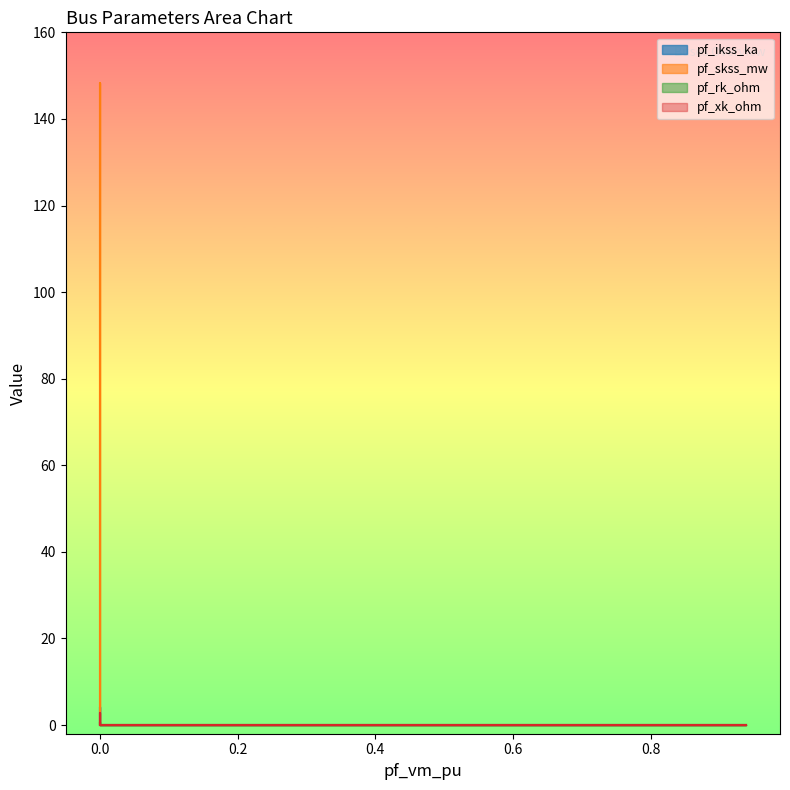

What are all the series names shown in the legend?

pf_ikss_ka, pf_skss_mw, pf_rk_ohm, pf_xk_ohm